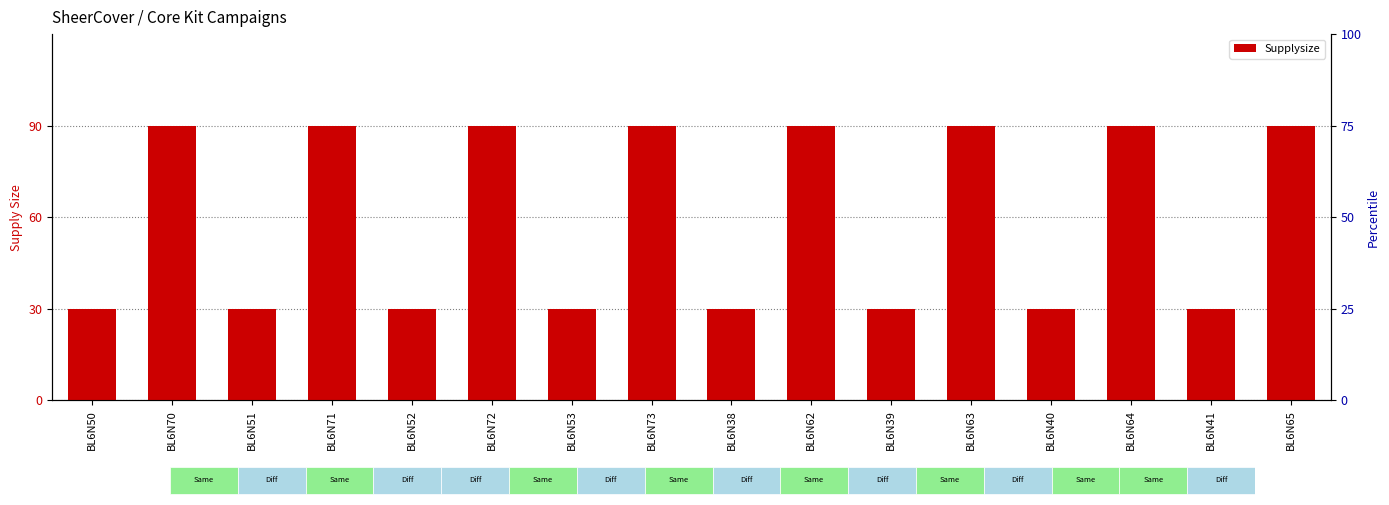

What is the value of the 8th bar from the left?

90